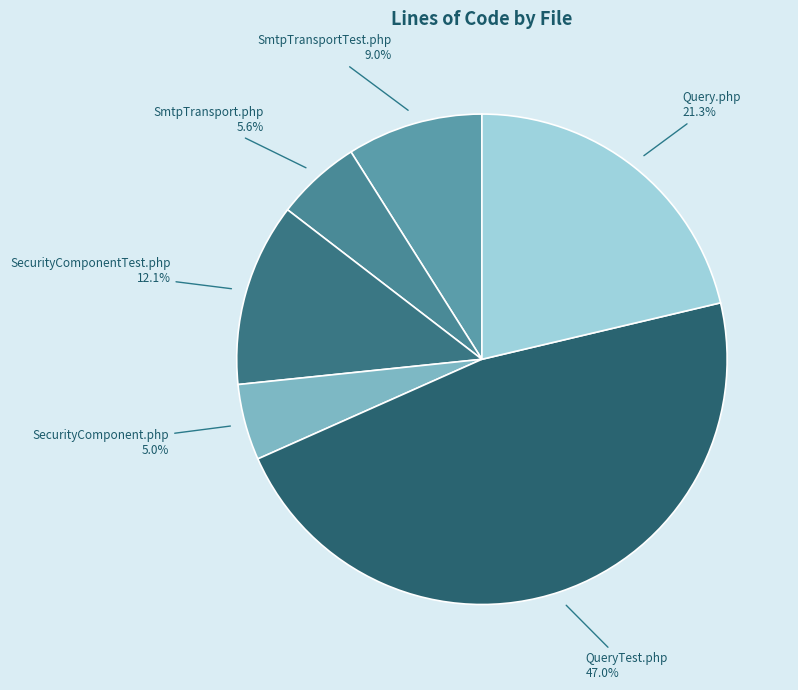

To the nearest percent, what is the average slice percentage?

17%